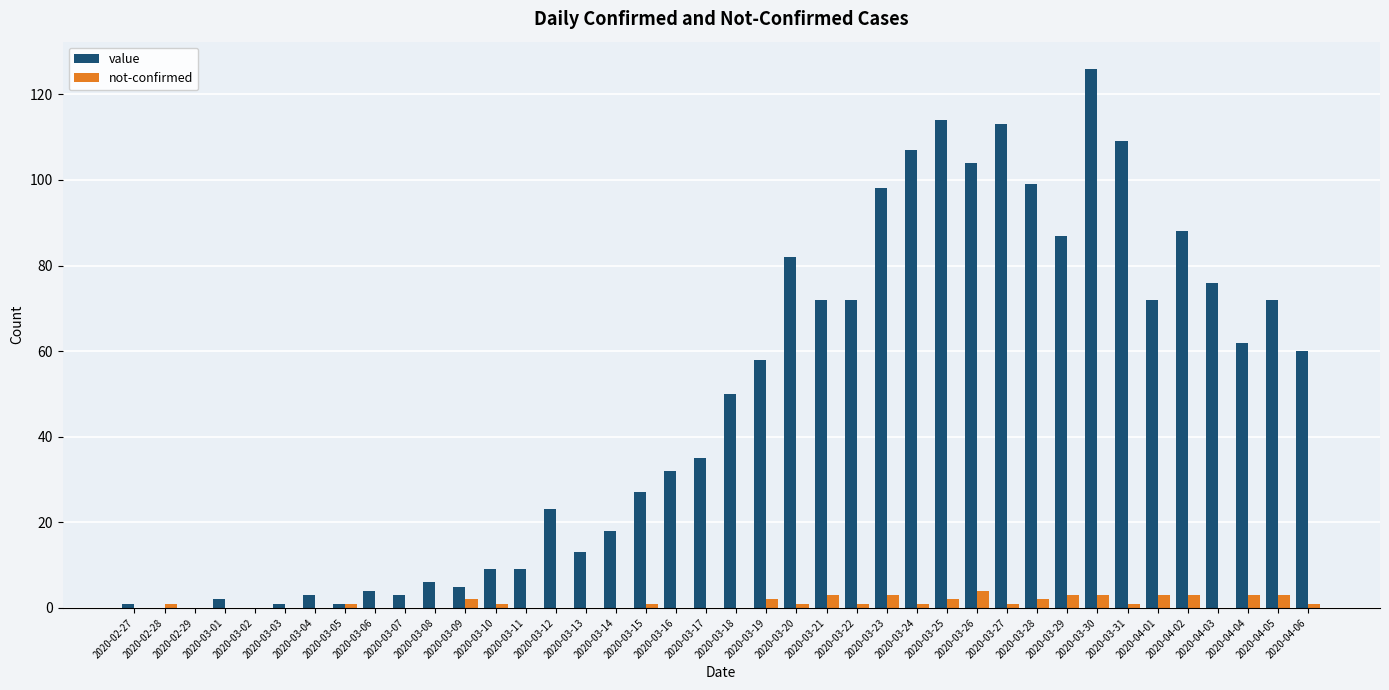

At which label does value reach its peak?

2020-03-30